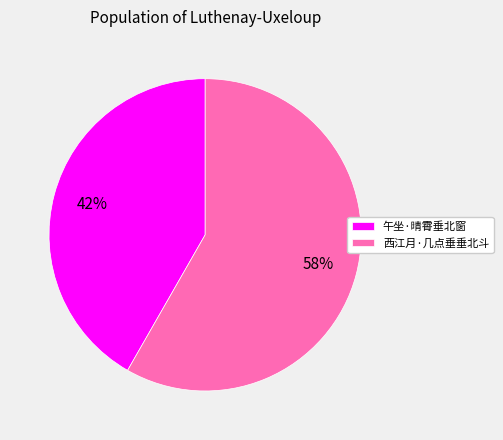

Combined, do 西江月·几点垂垂北斗 and 午坐·晴霄垂北窗 account for over 50%?

Yes